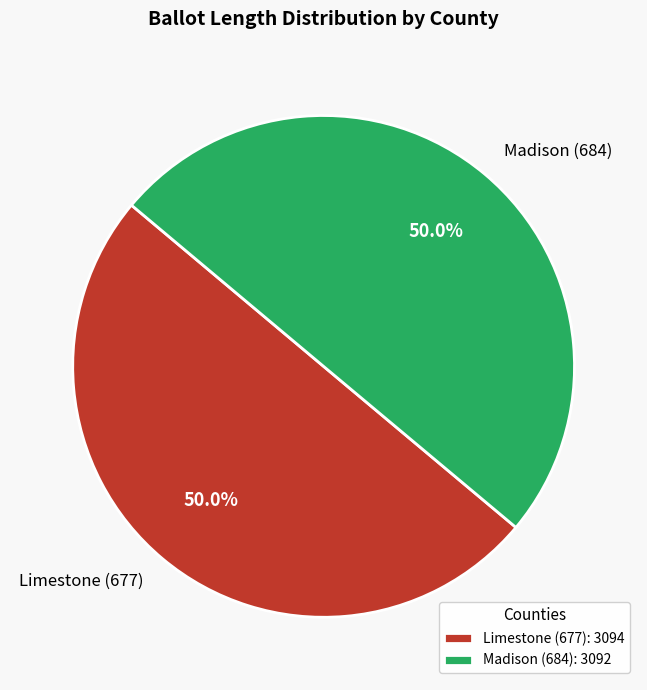

To the nearest percent, what portion does Madison (684) represent?

50%